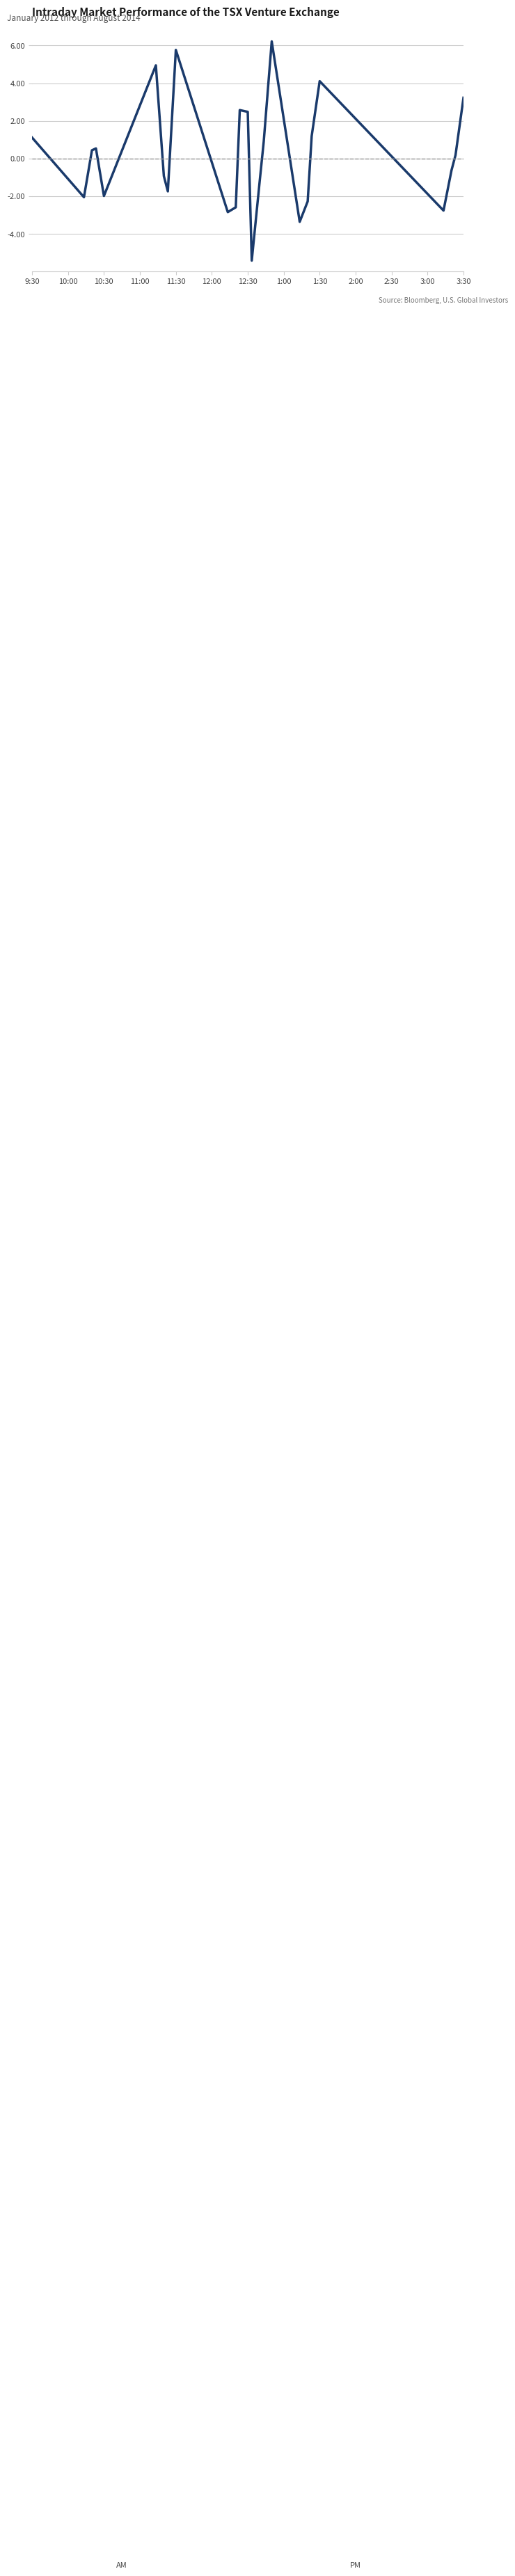

What is the minimum value shown in the chart?

-5.4